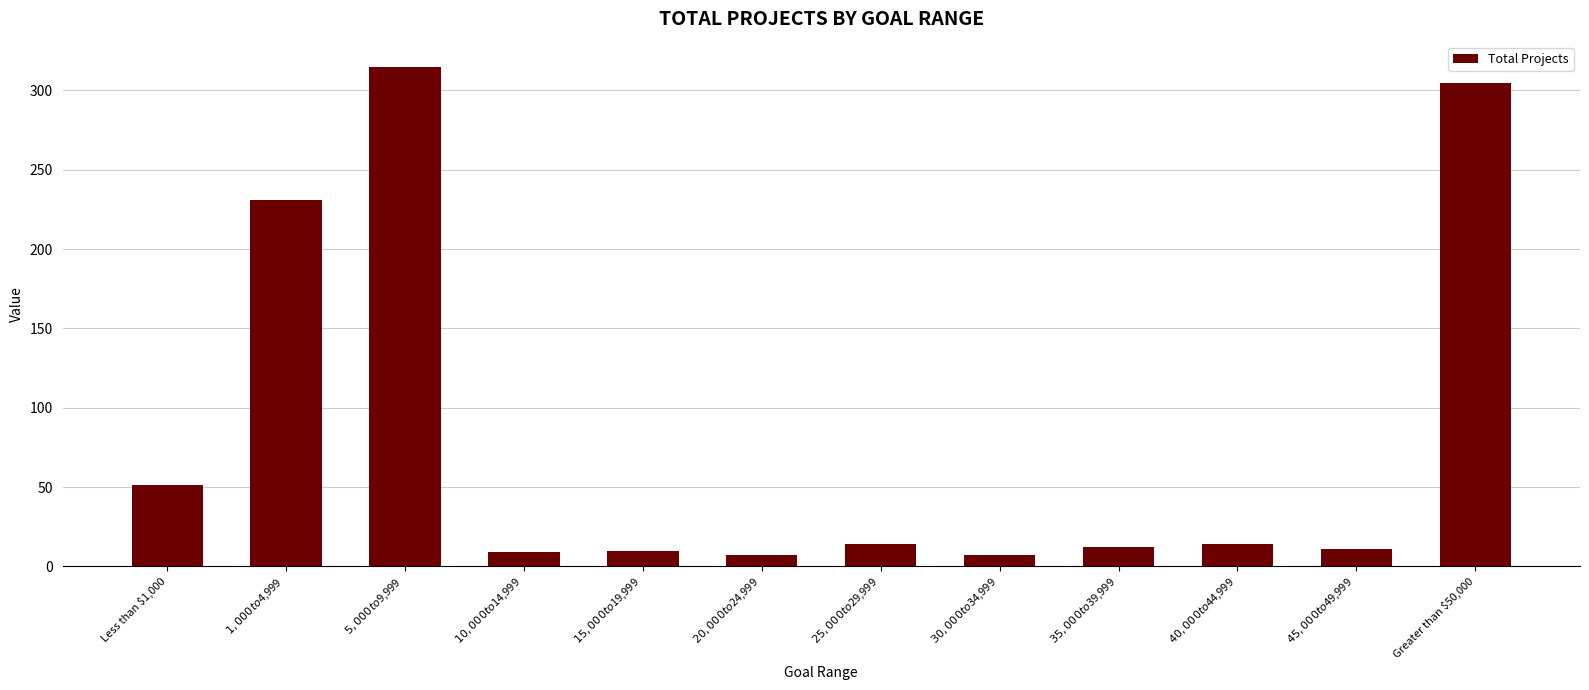

What position from the left is Less than $1,000?

1